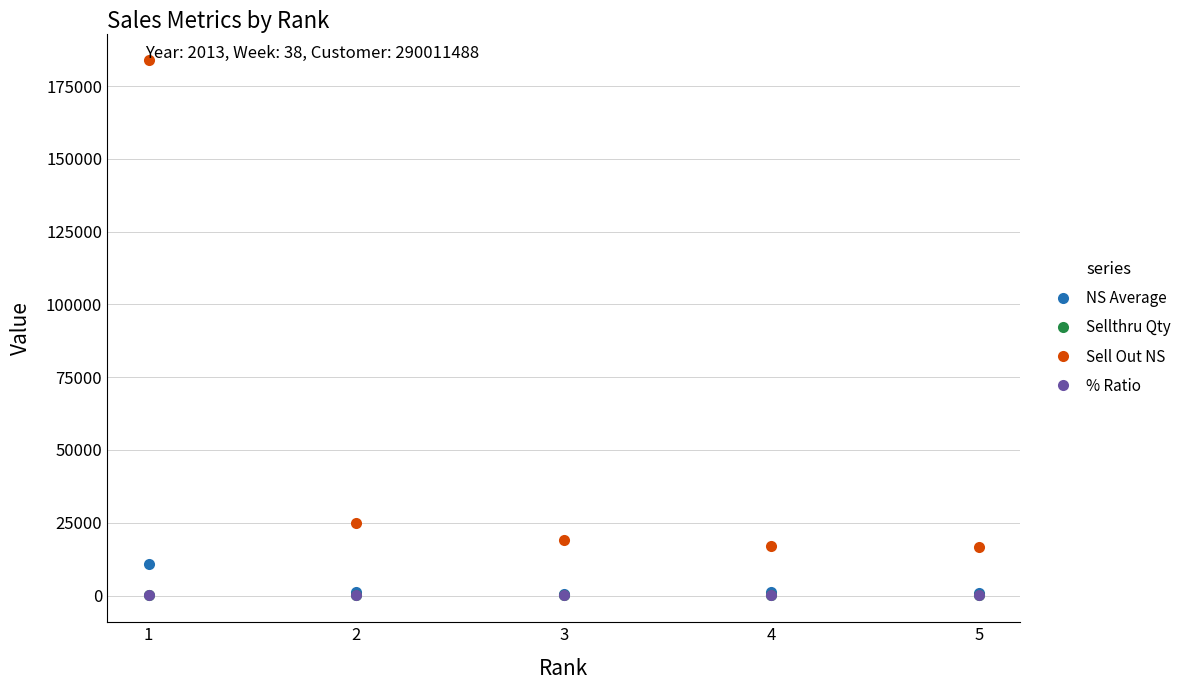

Does the chart display data point markers on the line(s)?

Yes